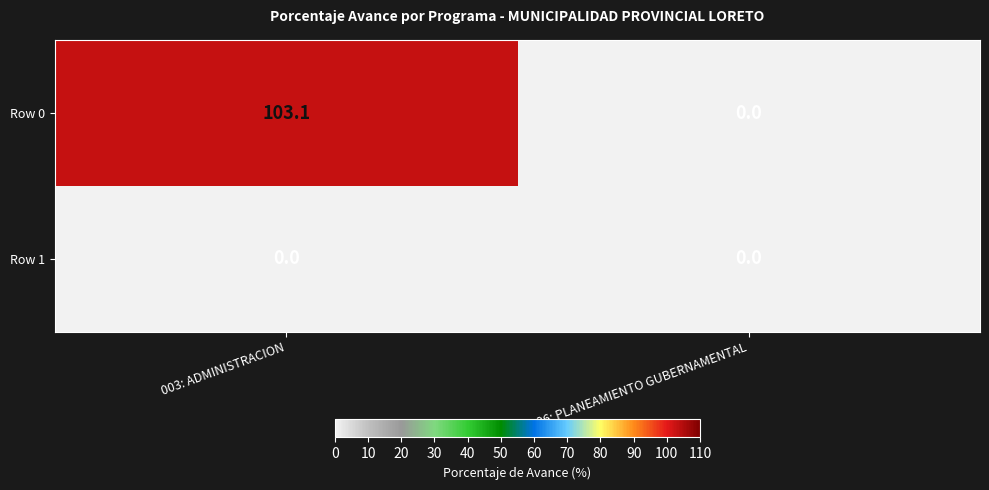

Reading left to right, what are all the values shown in this chart?

Row 0: 103.1	0.0
Row 1: 0.0	0.0